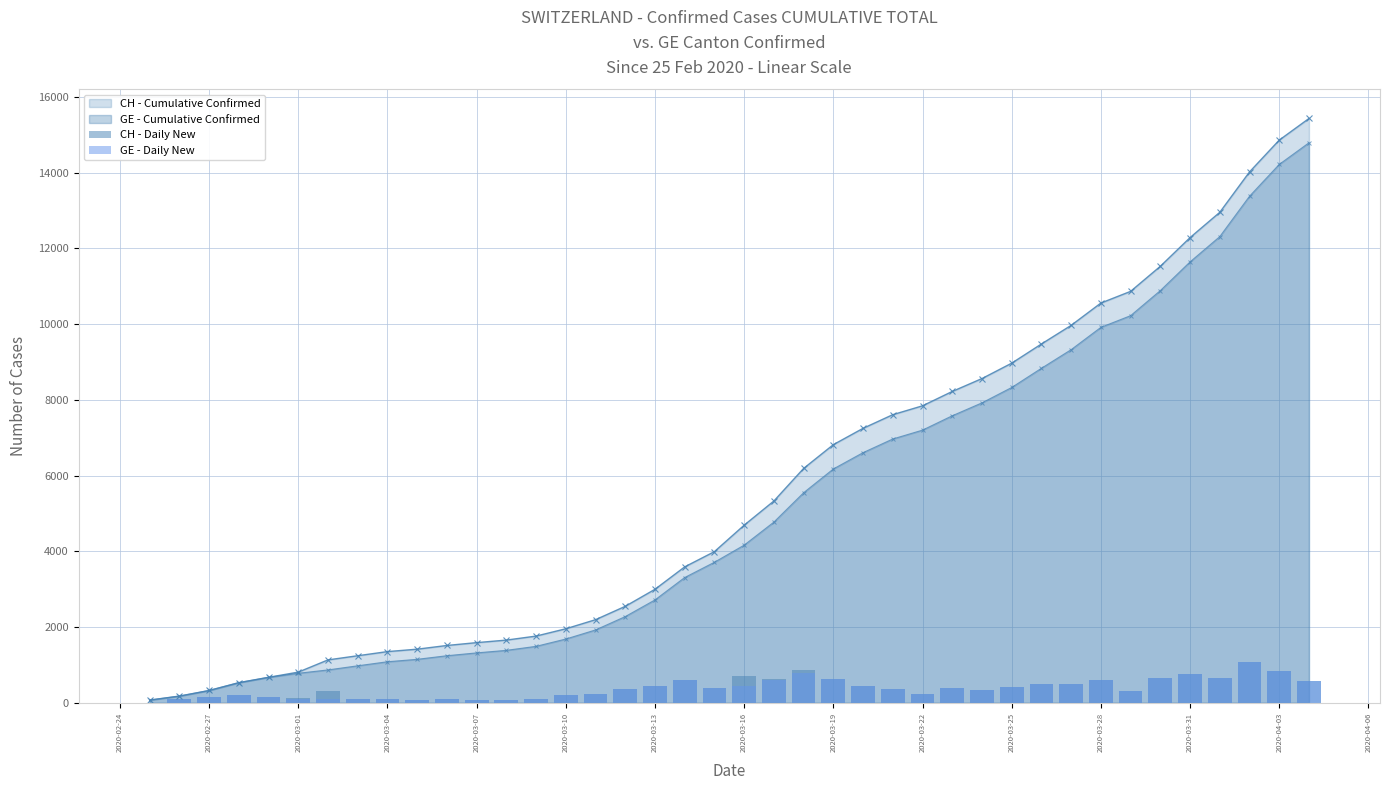

How many data points in GE - Daily New are above 361?

19